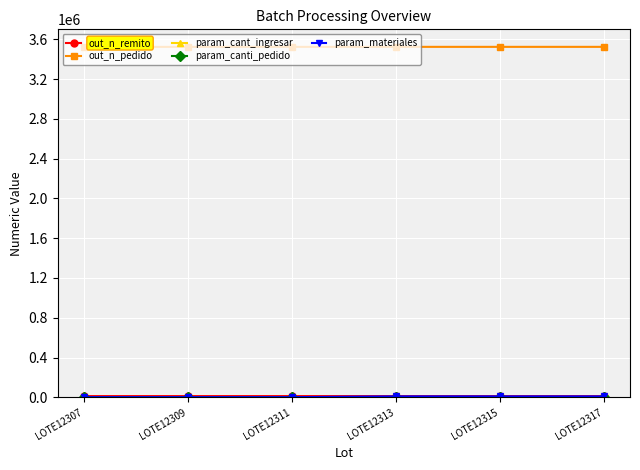

What is the maximum value shown in the chart?

3524413